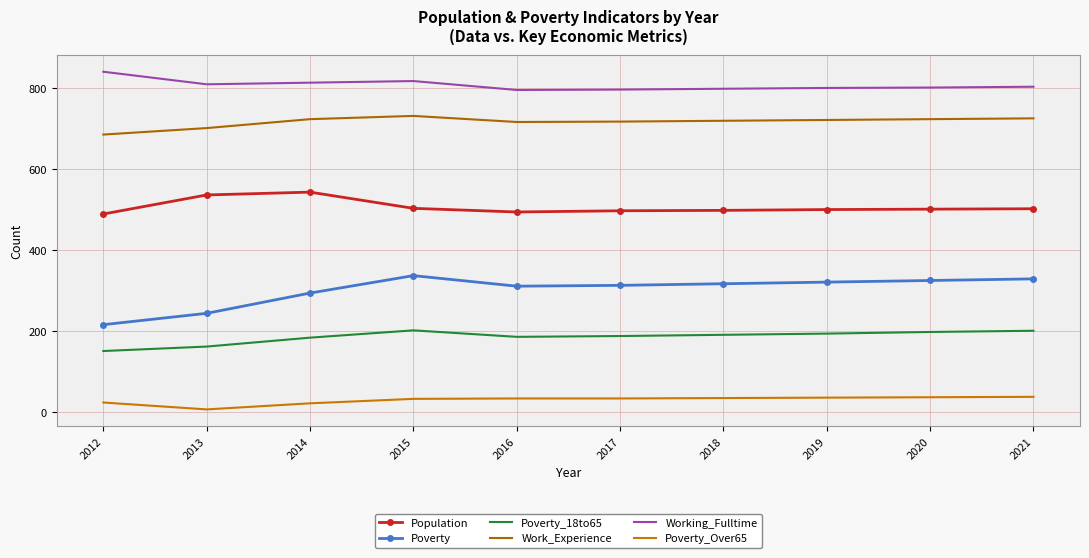

What is the lowest value of the Poverty_18to65 series?

151